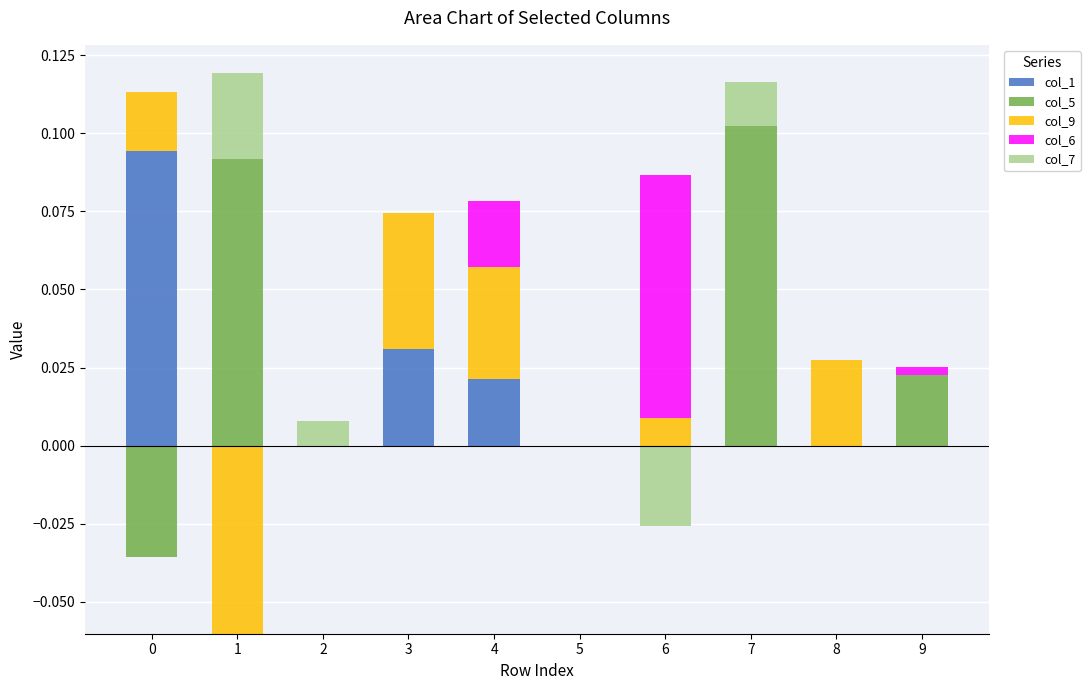

Reading right to left, transcribe all the data shown in this chart.

col_1: 0.0	0.0	0.0	0.0	0.0	0.0	0.0	0.0	0.0	0.1
col_5: 0.0	0.0	0.1	0.0	0.0	0.0	0.0	0.0	0.1	0.0
col_9: 0.0	0.0	0.0	0.0	0.0	0.0	0.0	0.0	0.0	0.0
col_6: 0.0	0.0	0.0	0.1	0.0	0.0	0.0	0.0	0.0	0.0
col_7: 0.0	0.0	0.0	0.0	0.0	0.0	0.0	0.0	0.0	0.0